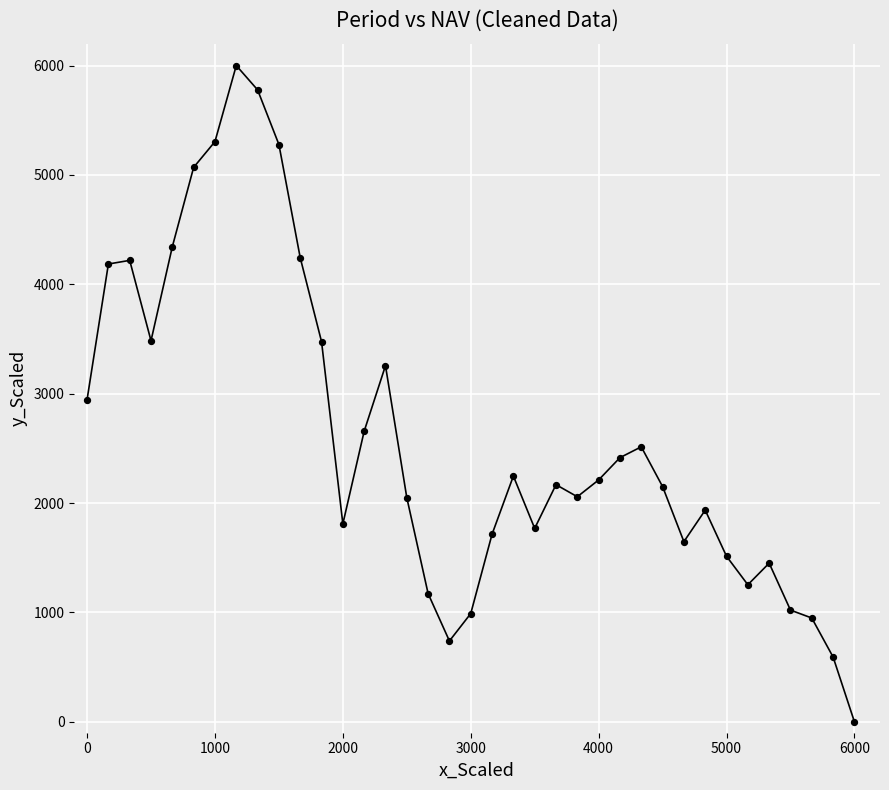

What is the greatest value displayed?

6000.0